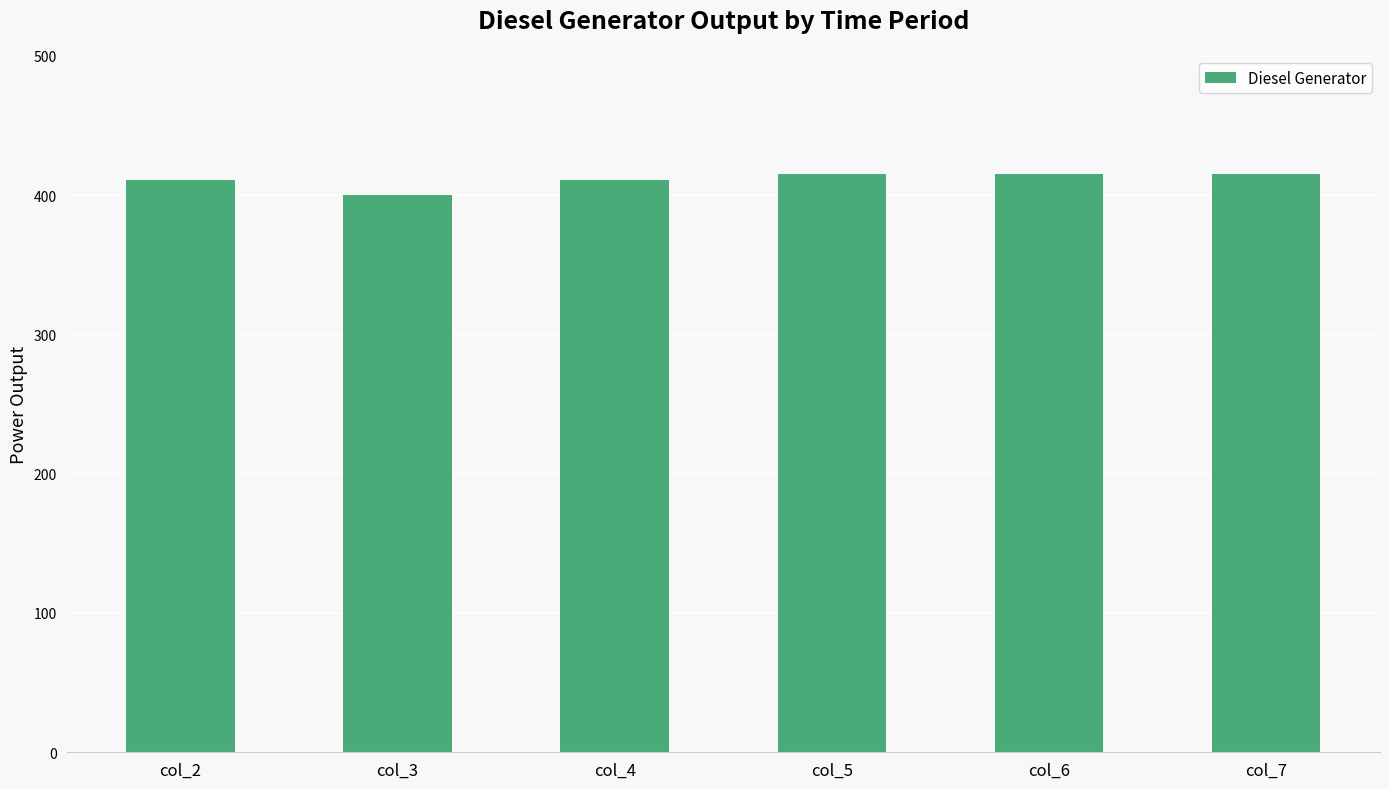

What is the ratio of the value at col_4 to the value at col_6?

1.0